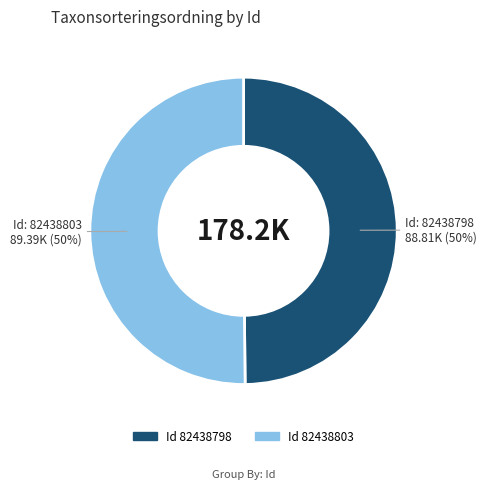

To the nearest percent, what is the average slice percentage?

50%